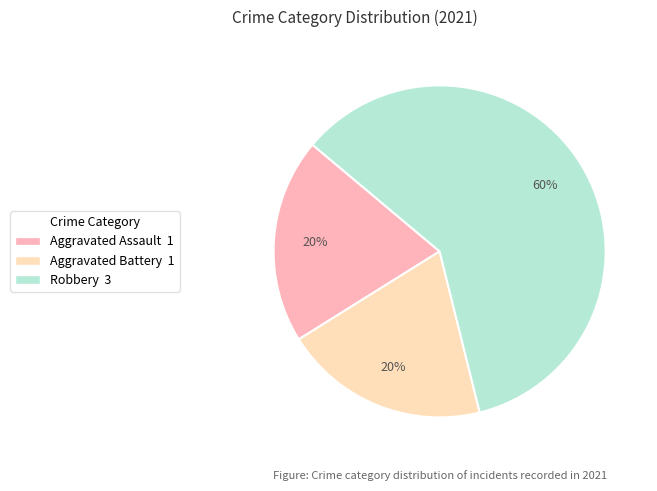

Is there any slice that represents more than half of the pie?

Yes